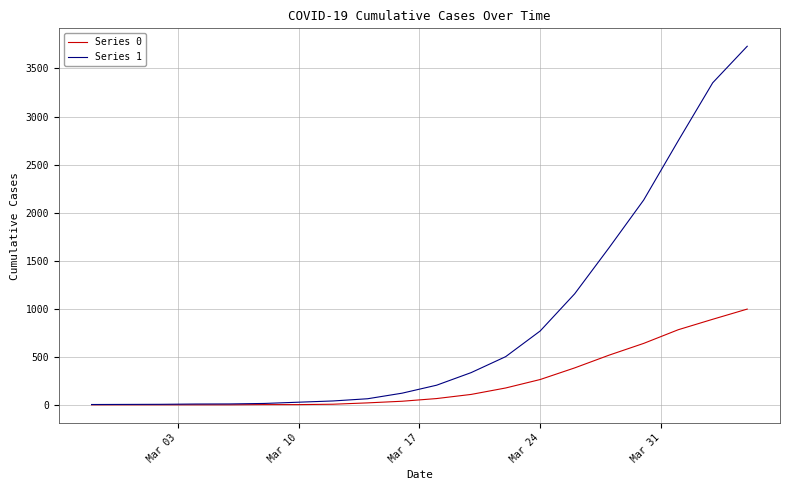

Rank the series by their average value, from highest to lowest.

Series 1, Series 0